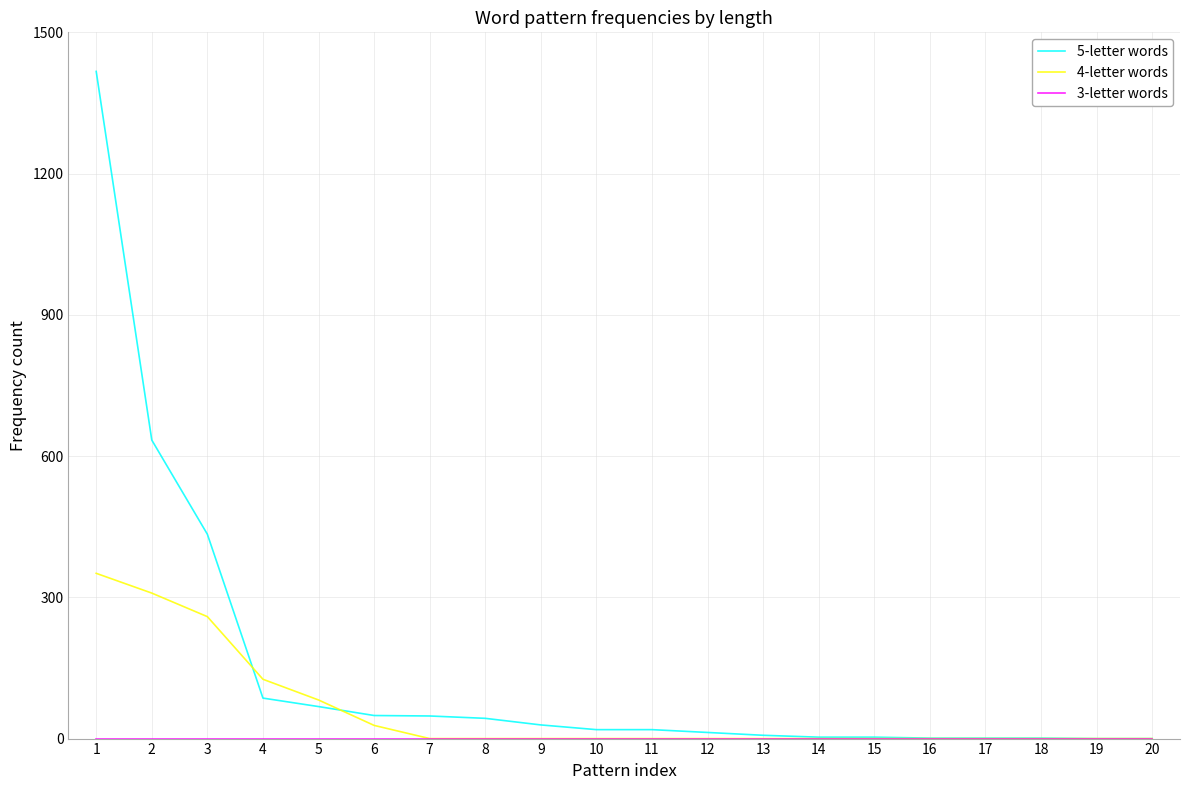

Which series has the largest range (max minus min)?

5-letter words